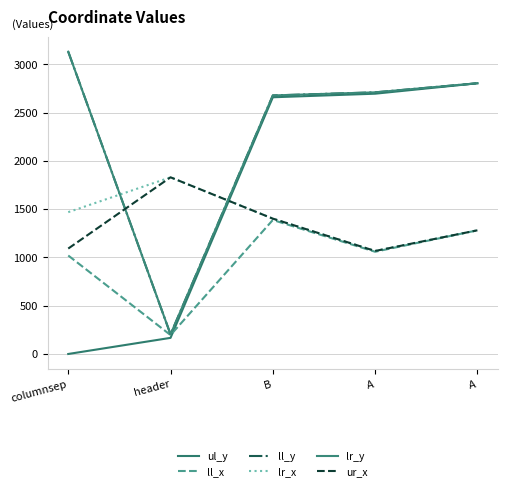

Is this an area chart (filled region under the line)?

No